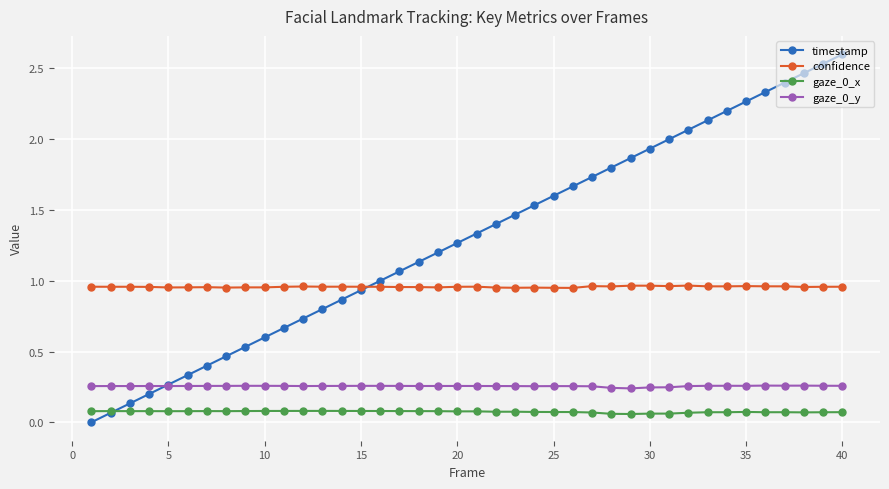

Rank the series by their maximum value, from highest to lowest.

timestamp, confidence, gaze_0_y, gaze_0_x